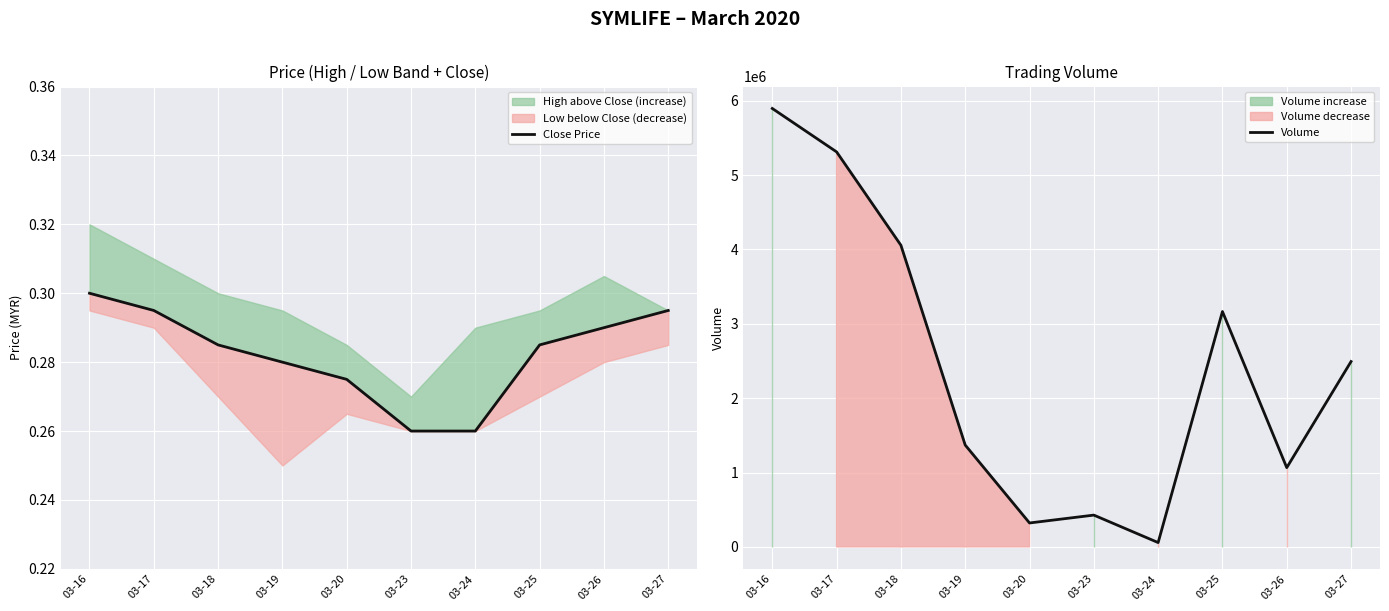

True or false: Close Price and Volume intersect in this chart.

False